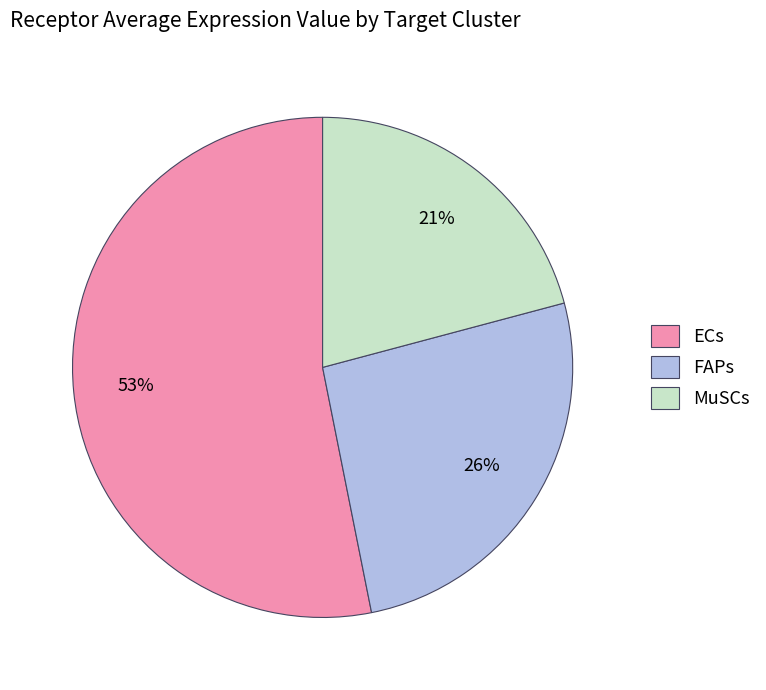

Approximately how many times larger is the value at ECs compared to MuSCs?

2.5